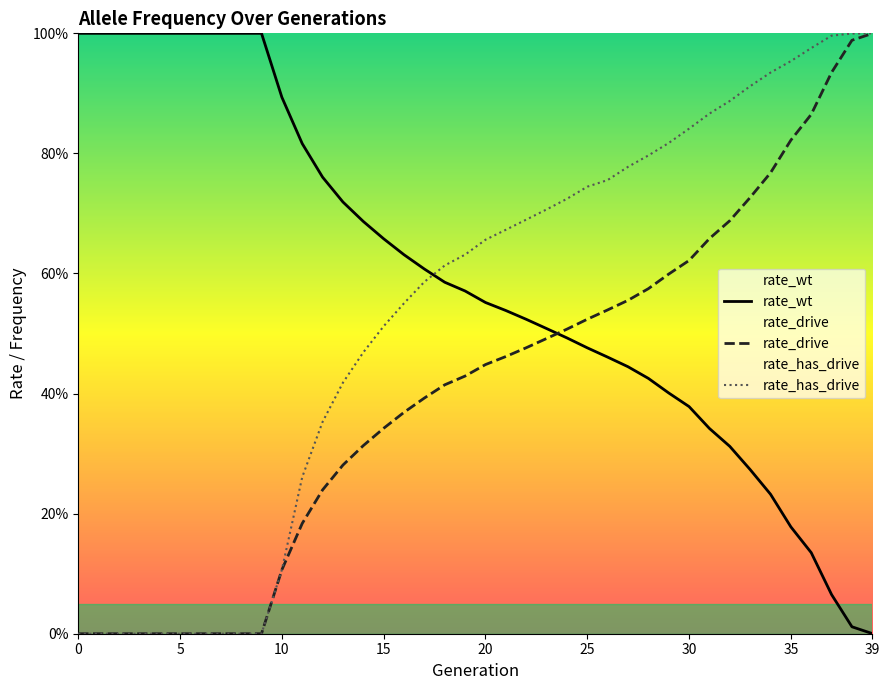

The value of rate_has_drive at 29 is 0.4. True or false?

False